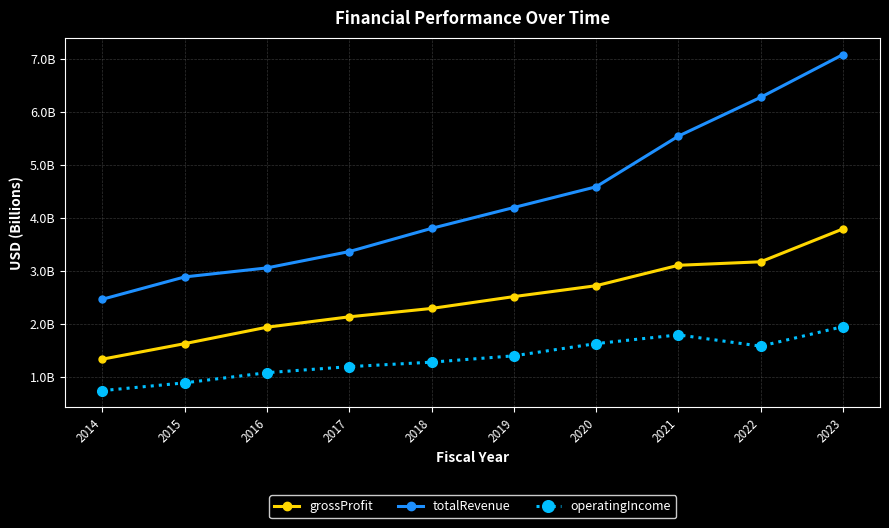

True or false: totalRevenue and grossProfit cross at least once.

False